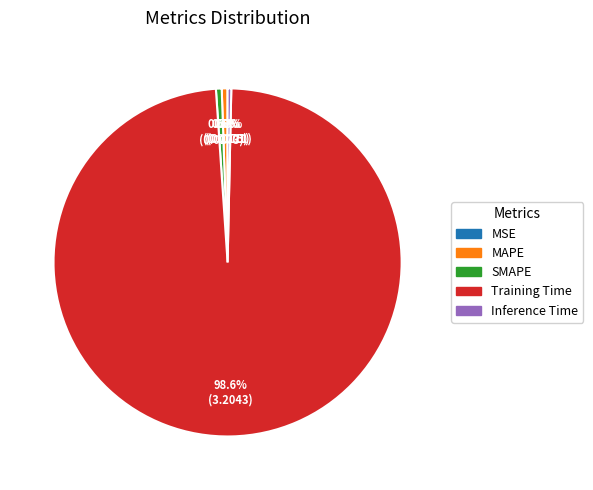

The Training Time slice represents 88% of the pie. True or false?

False